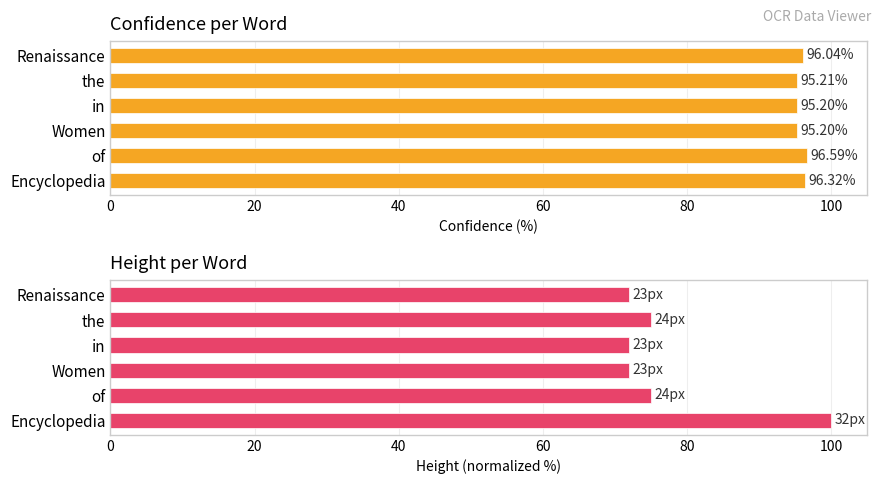

Which series has the largest total across all categories?

conf